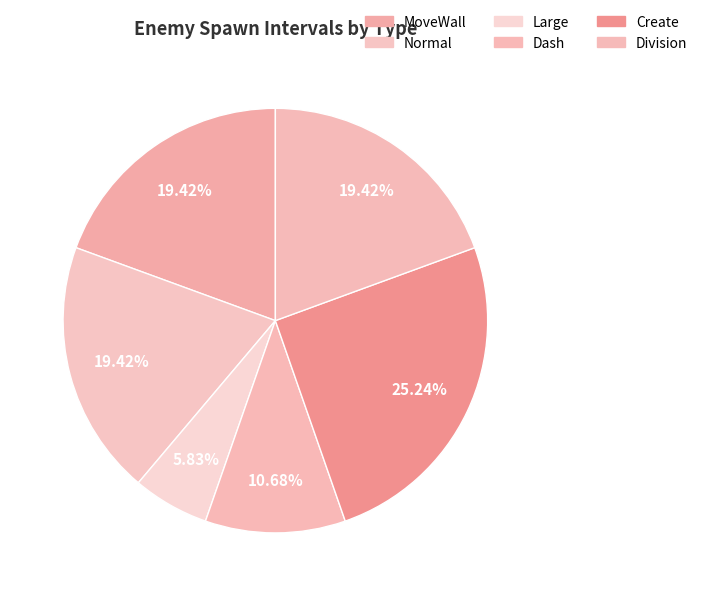

What is the change in value from Dash to Division?

+270